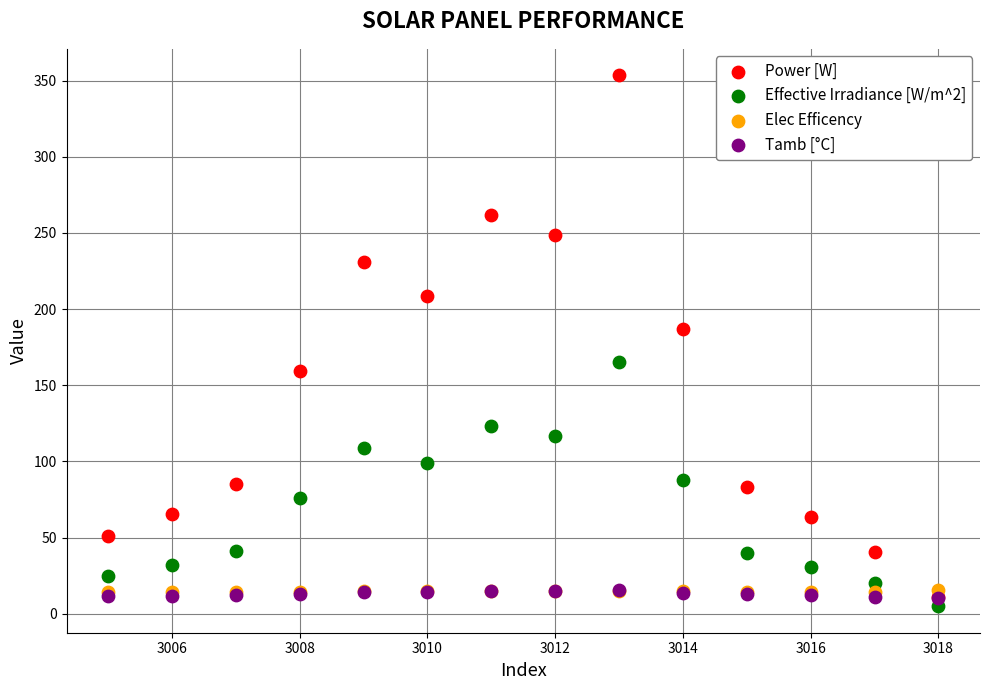

Which series reaches the minimum Y coordinate?

Effective Irradiance [W/m^2]